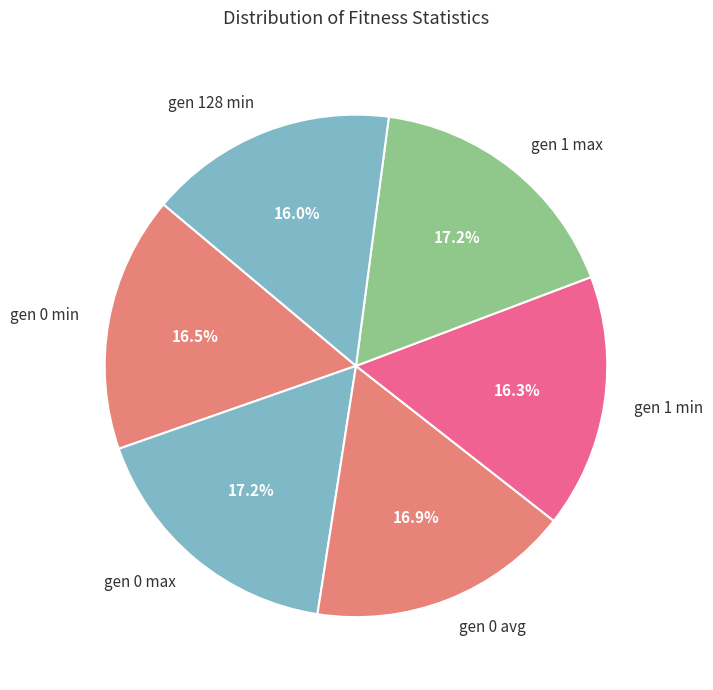

How many segments does this pie chart have?

6